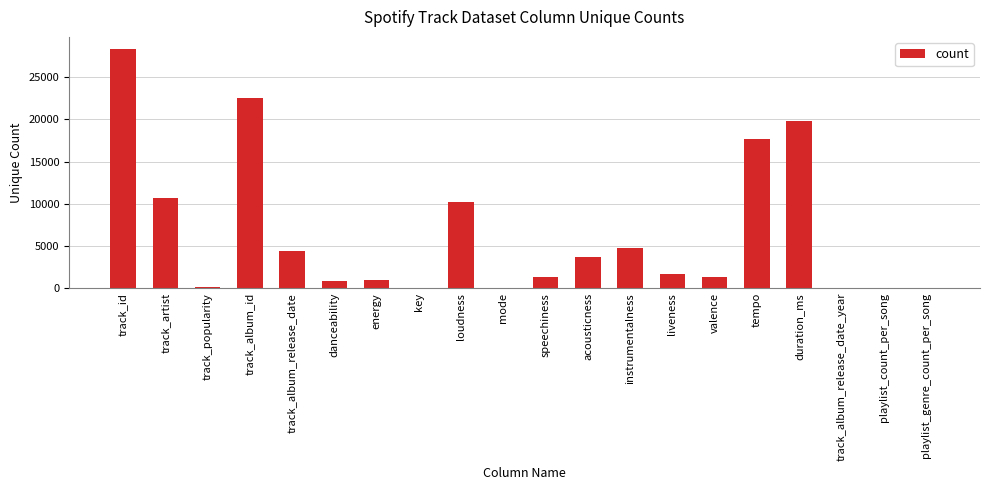

What is the sum of all values?

128383